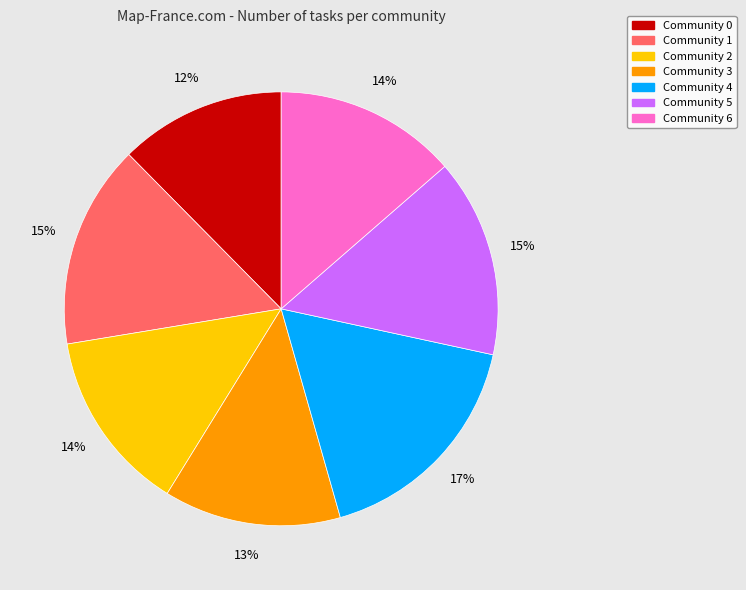

What percentage is the Community 1 slice, to the nearest percent?

15%